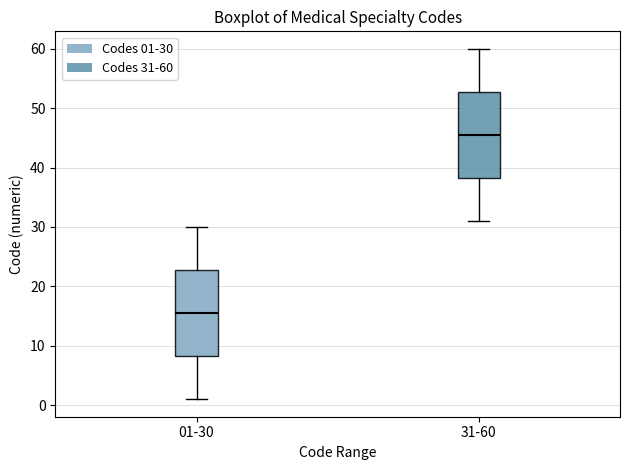

Where is the lower edge of the box for 31-60 on the y-axis? The values are not printed on the chart, so give them approximately, as read against the axis.

38